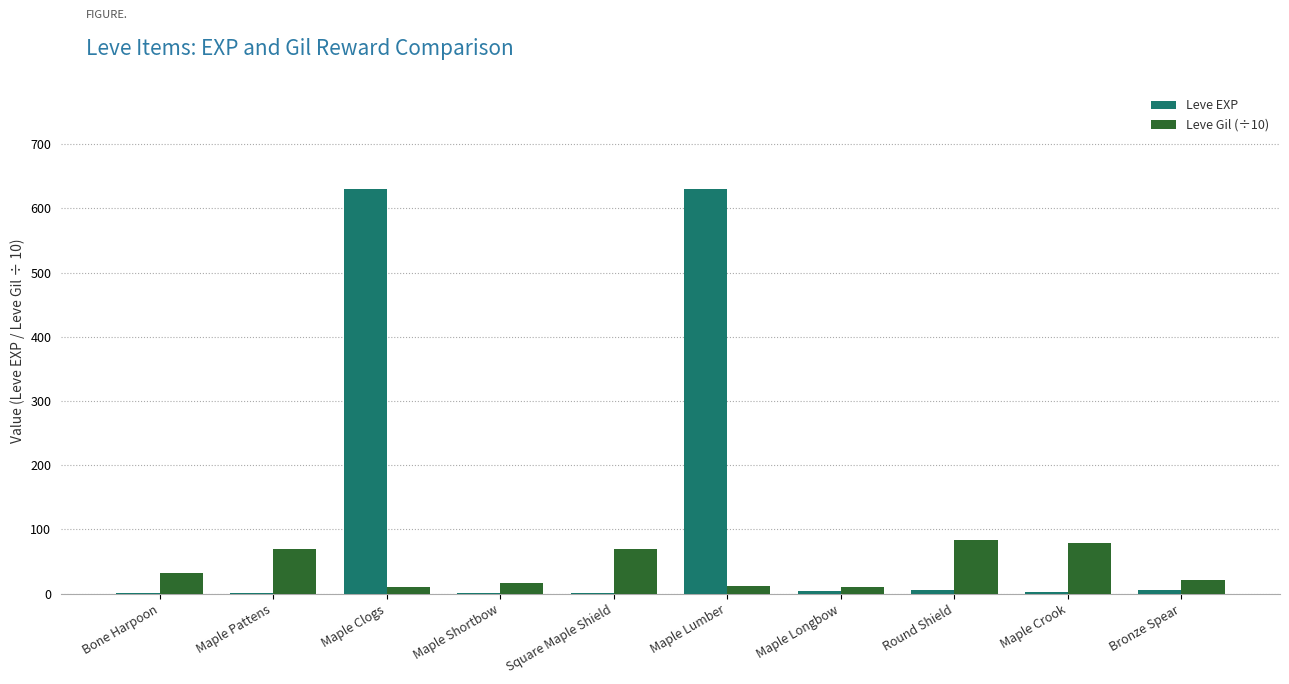

What is the maximum value shown in the chart?

630.0